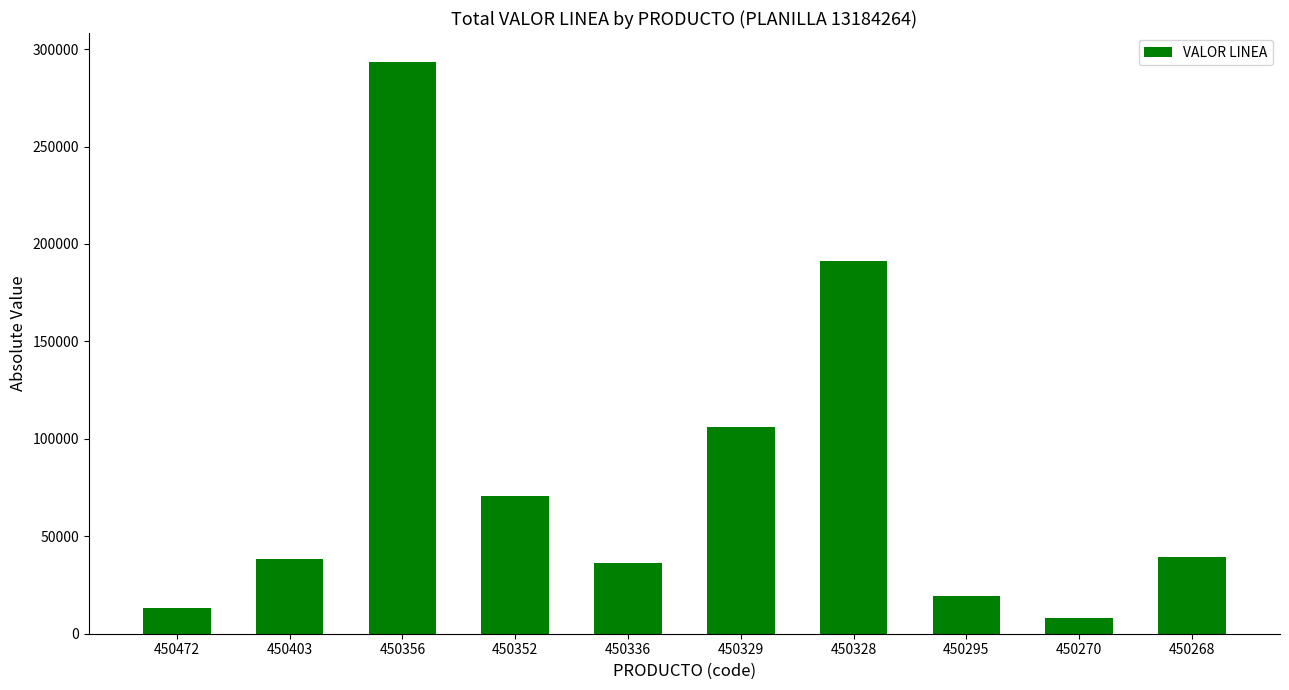

The value at 450295 is 19336. True or false?

True